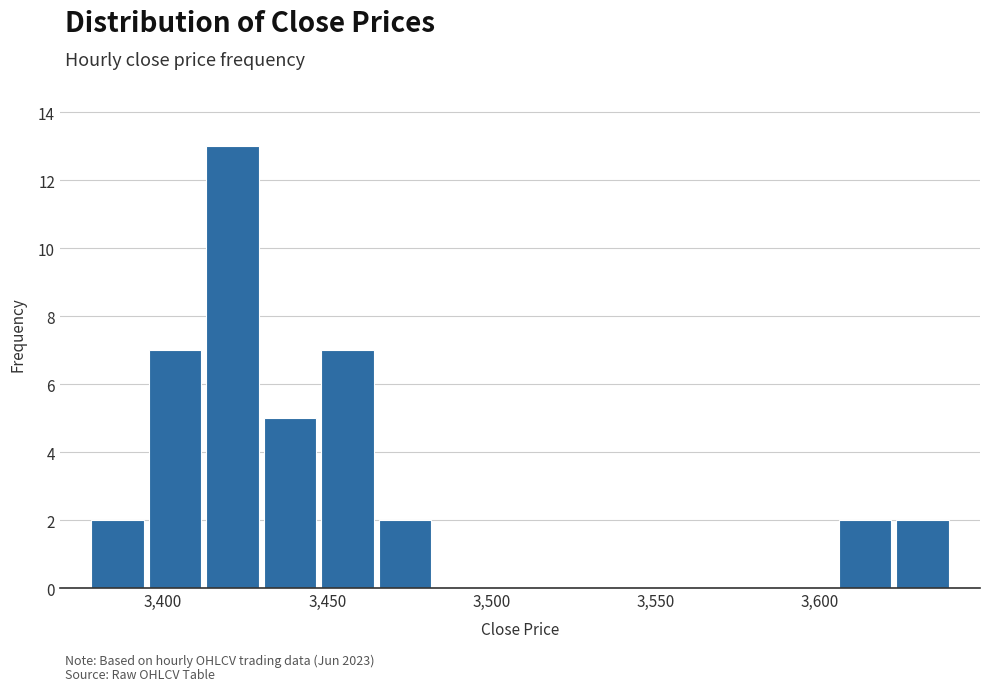

Around what value on the x-axis is the tallest bar? Give the approximate position of its centre, as read against the axis.

3420